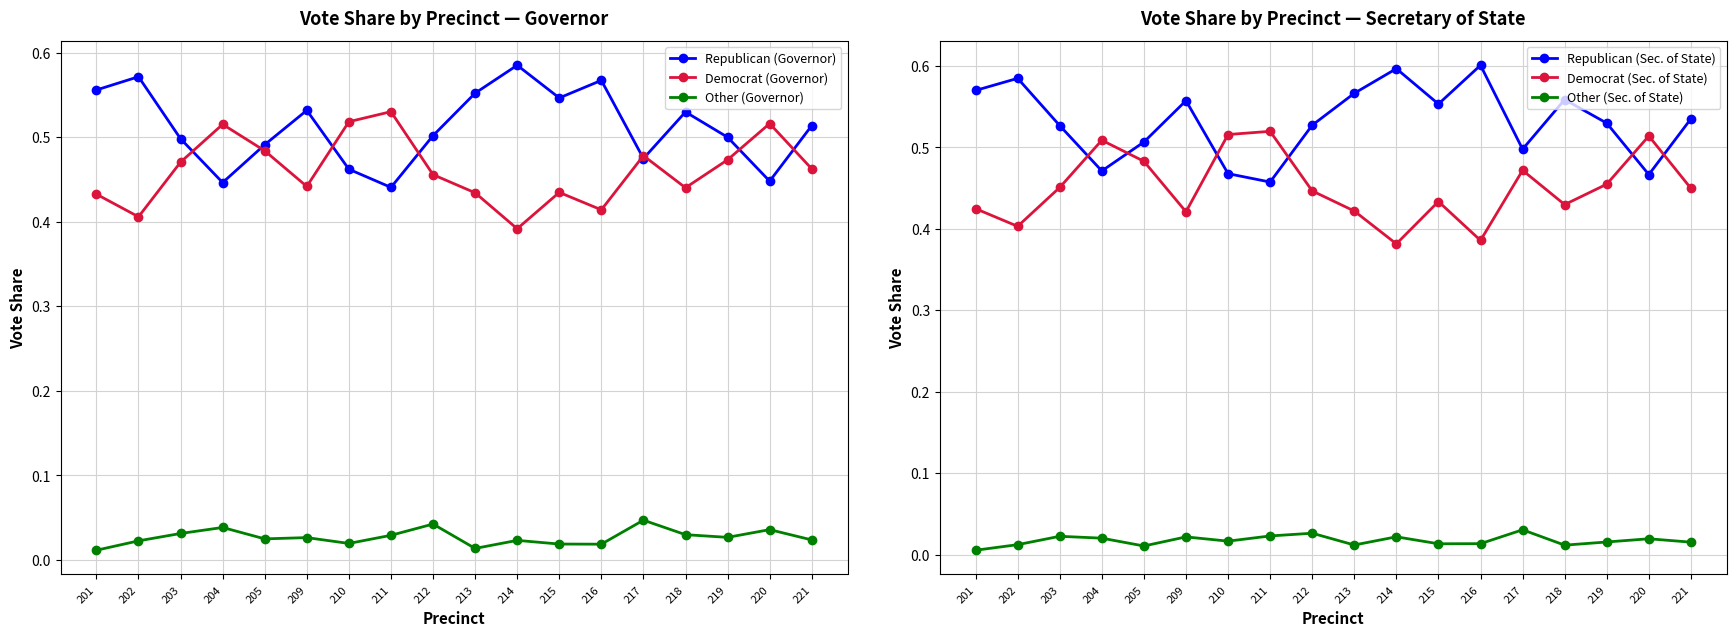

Does the chart display data point markers on the line(s)?

Yes